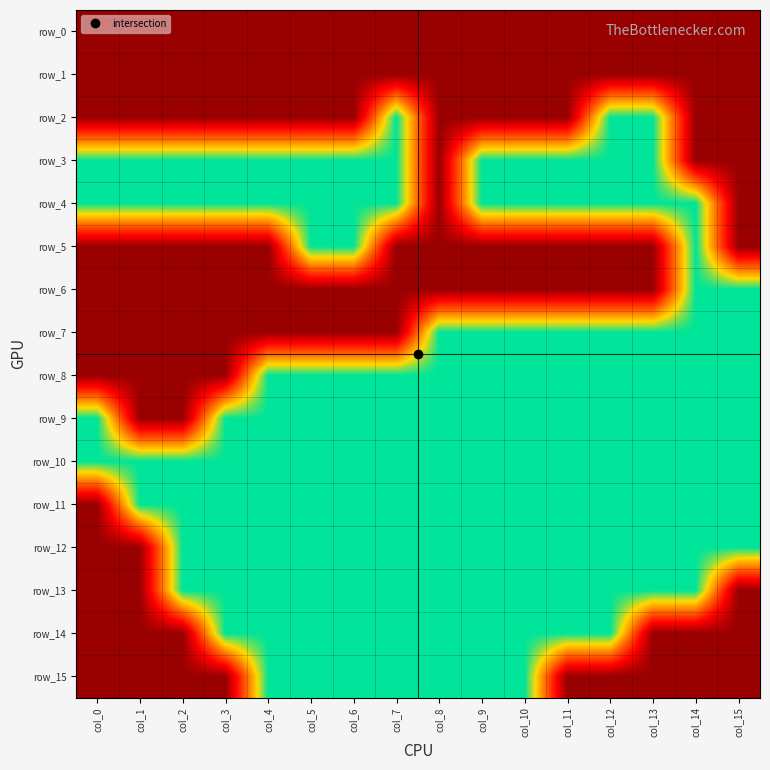

Which category has the highest value in the row_11 series?

col_1